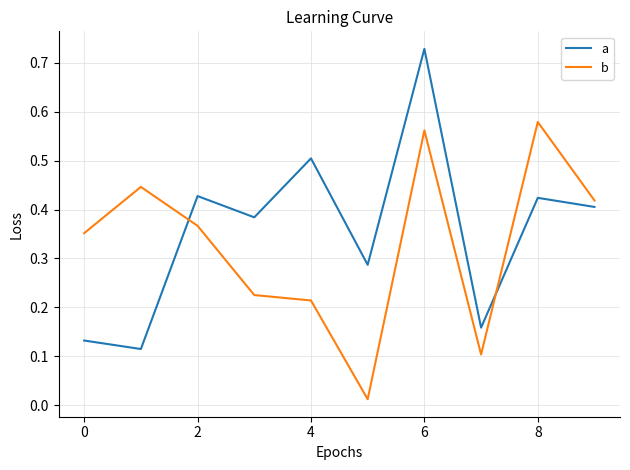

True or false: a and b cross at least once.

True